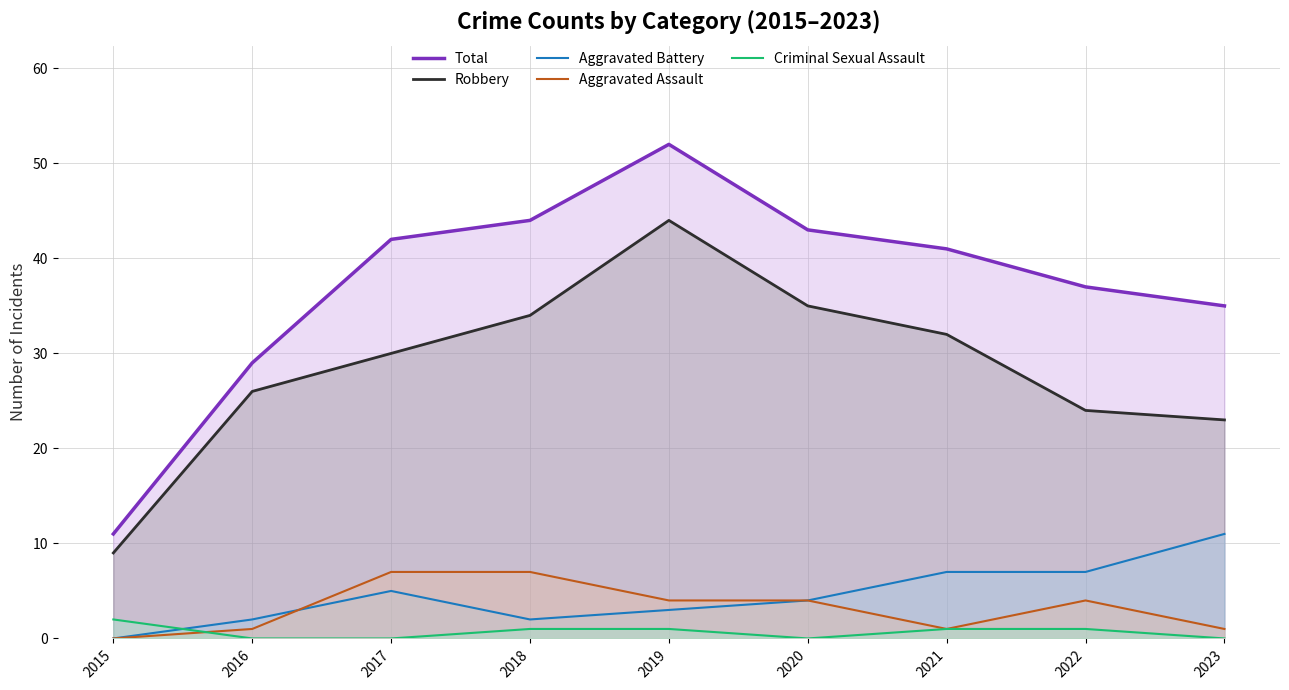

What is the sum of all Aggravated Assault values?

29